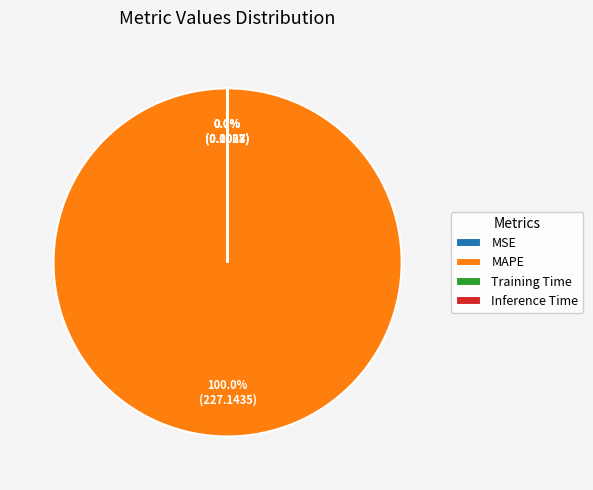

Which category has the biggest portion of the pie?

MAPE